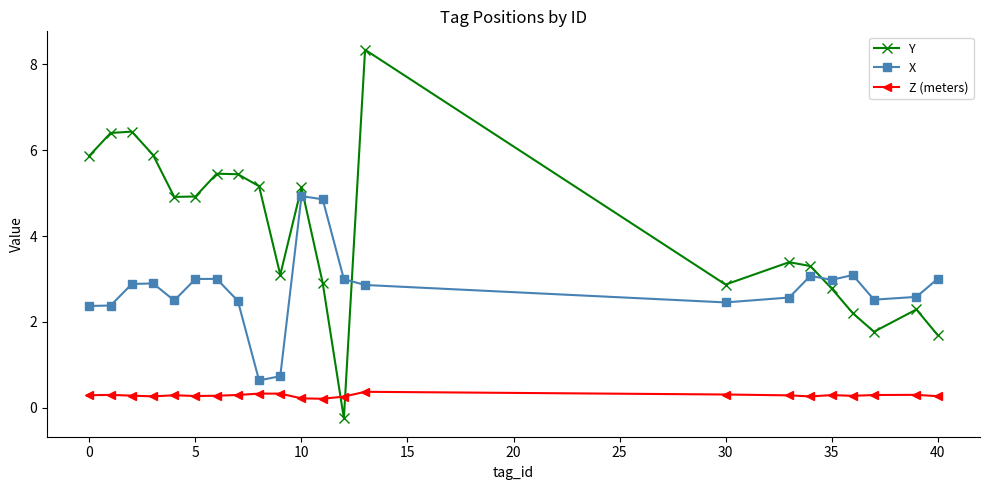

What is the minimum value for X?

0.6